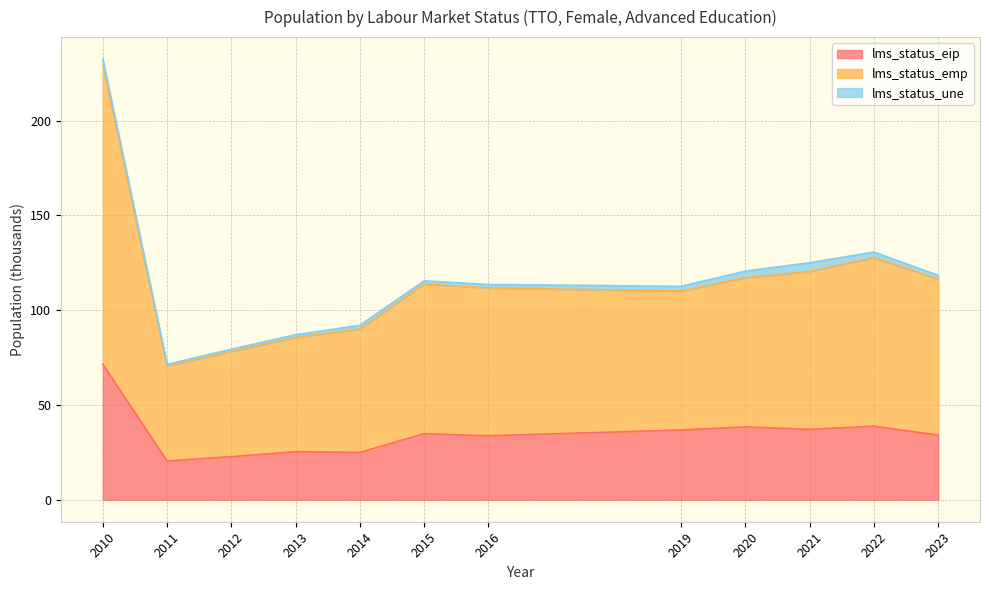

Is the value of lms_status_emp at 2021 greater than the value of lms_status_eip at 2012?

Yes